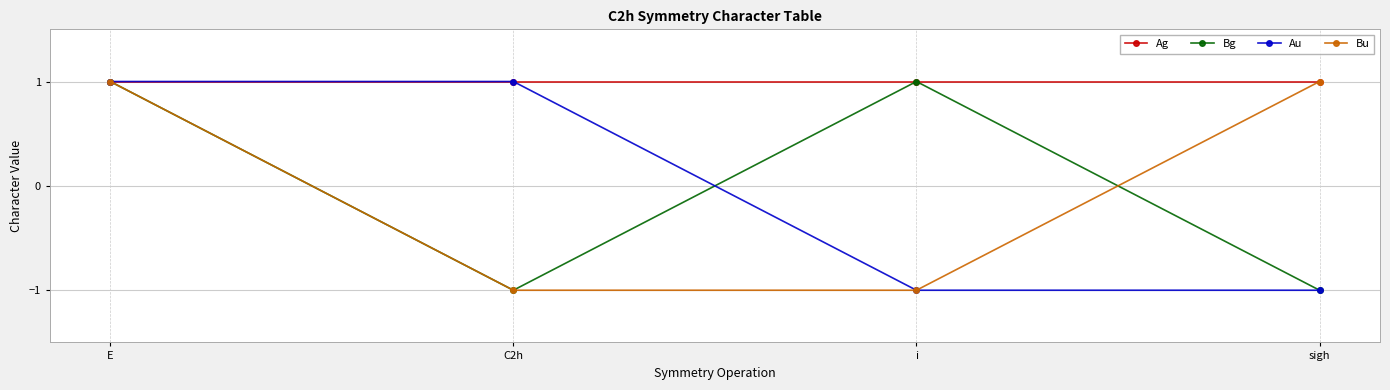

How many lines are shown in the chart?

4